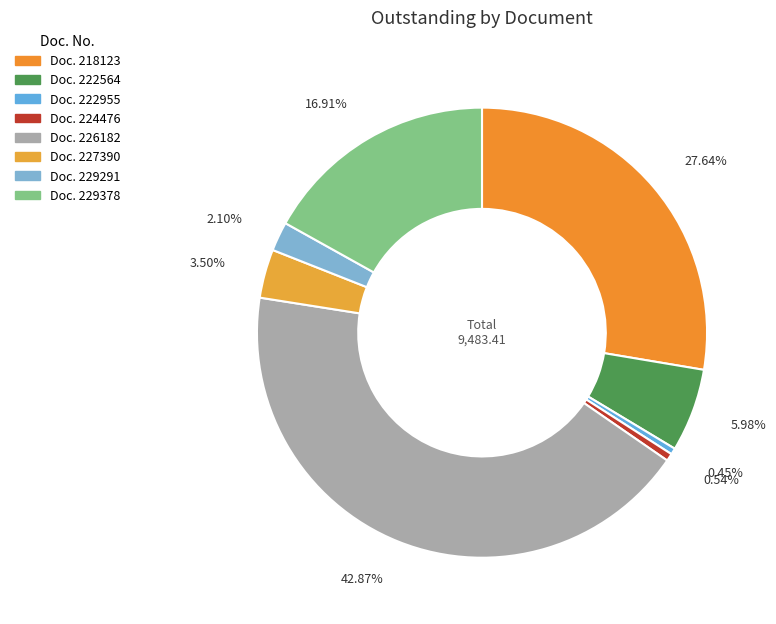

Which slice is the smallest?

222955